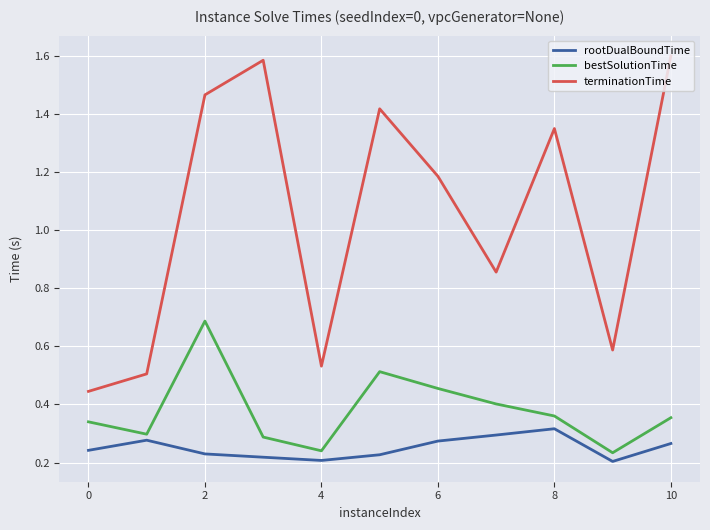

True or false: rootDualBoundTime and terminationTime intersect in this chart.

False